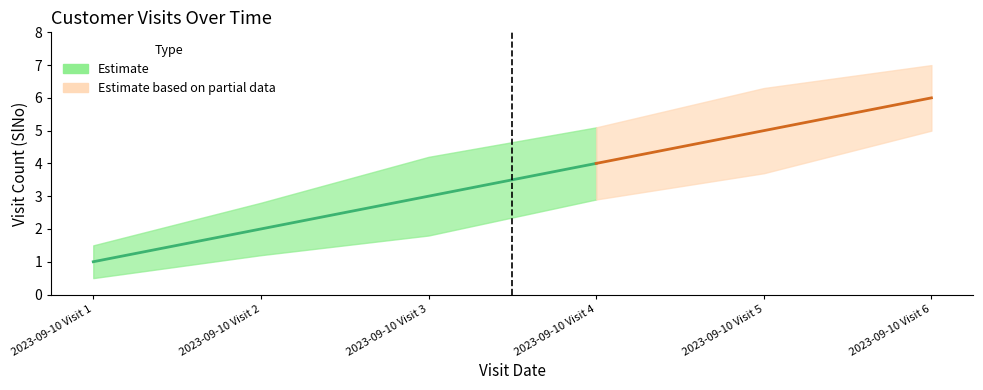

True or false: there are more than 0 points higher than both neighbors.

False